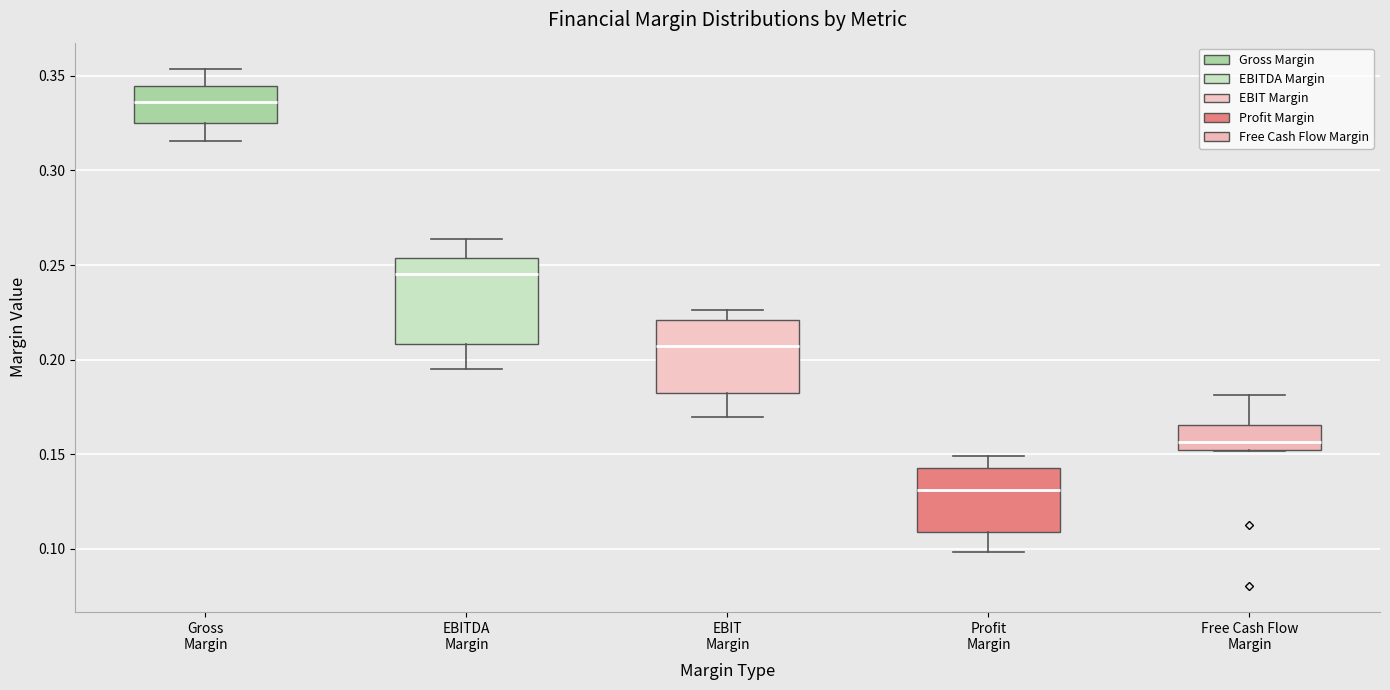

Reading left to right, transcribe this box plot: for each box, give where its median line is, the range the box spans, and where its two whiskers end, as read against the y-axis. The values are not printed on the chart, so give them approximately, as read against the axis.

Gross Margin: median 0.335, box 0.325 to 0.345, whiskers 0.315 to 0.355
EBITDA Margin: median 0.245, box 0.210 to 0.255, whiskers 0.195 to 0.265
EBIT Margin: median 0.205, box 0.180 to 0.220, whiskers 0.170 to 0.225
Profit Margin: median 0.130, box 0.110 to 0.145, whiskers 0.100 to 0.150
Free Cash Flow Margin: median 0.155, box 0.150 to 0.165, whiskers 0.150 to 0.180